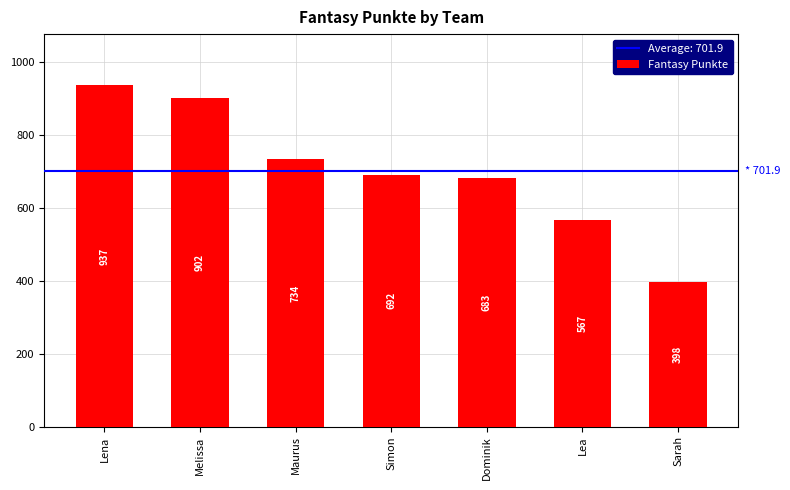

Rank the categories by value from lowest to highest.

Sarah, Lea, Dominik, Simon, Maurus, Melissa, Lena